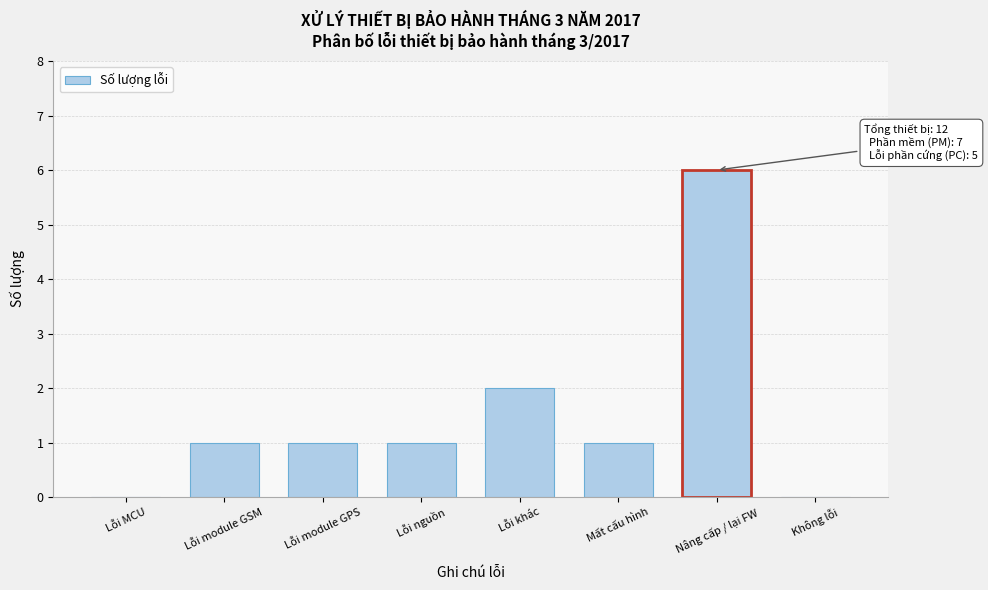

Reading right to left, transcribe all the data shown in this chart.

Không lỗi=0	Nâng cấp / lại FW=6	Mất cấu hình=1	Lỗi khác=2	Lỗi nguồn=1	Lỗi module GPS=1	Lỗi module GSM=1	Lỗi MCU=0